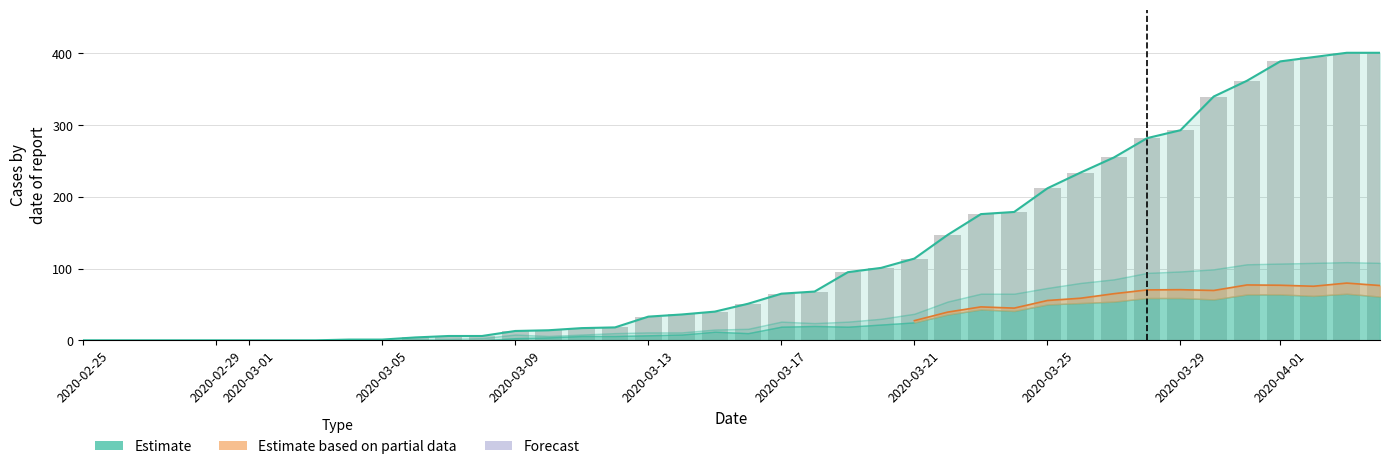

Are the bars grouped side by side (vs. stacked)?

No